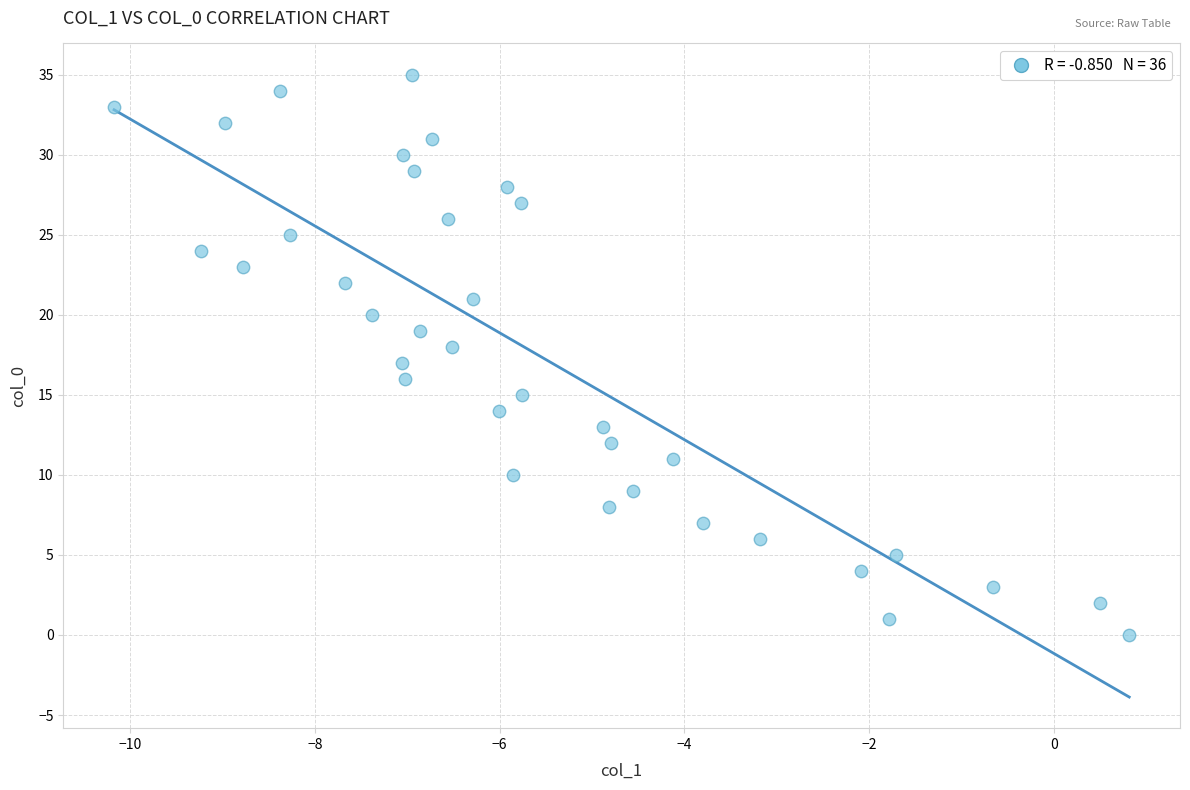

What is the range of Y values (max minus min)?

35